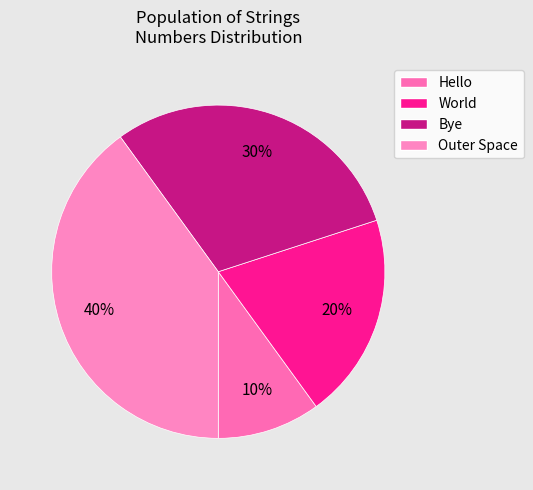

The Hello slice represents 10% of the pie. True or false?

True